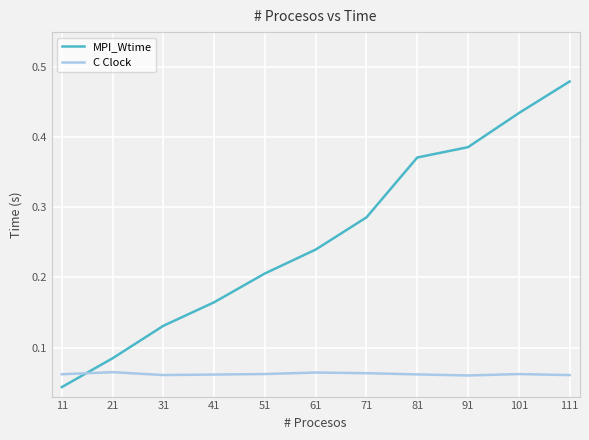

Between 51 and 81, which series saw the biggest shift?

MPI_Wtime